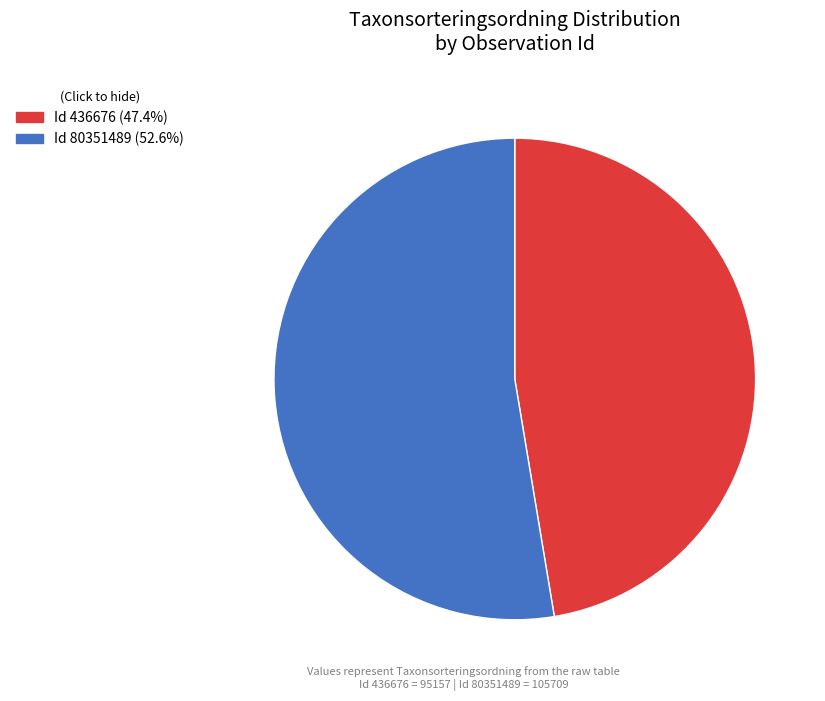

Combined, do Id 80351489 (52.6%) and Id 436676 (47.4%) account for over 50%?

Yes